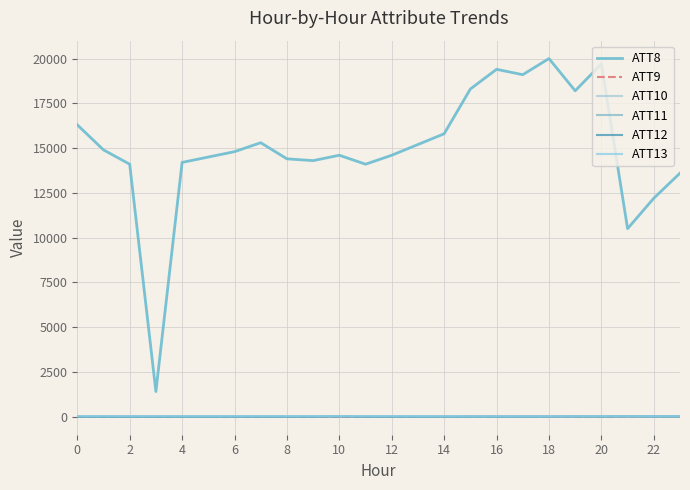

Is this an area chart (filled region under the line)?

No